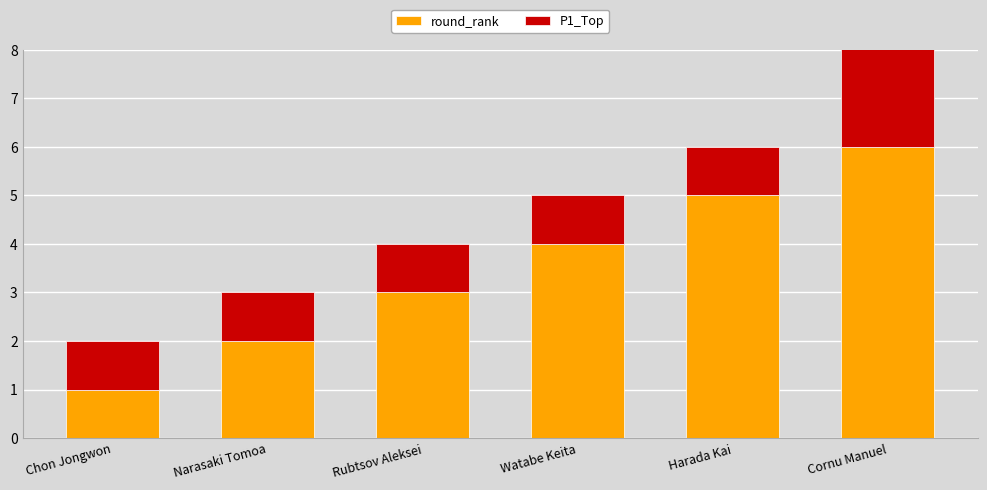

Is it true that P1_Top equals 1 at Cornu Manuel?

False